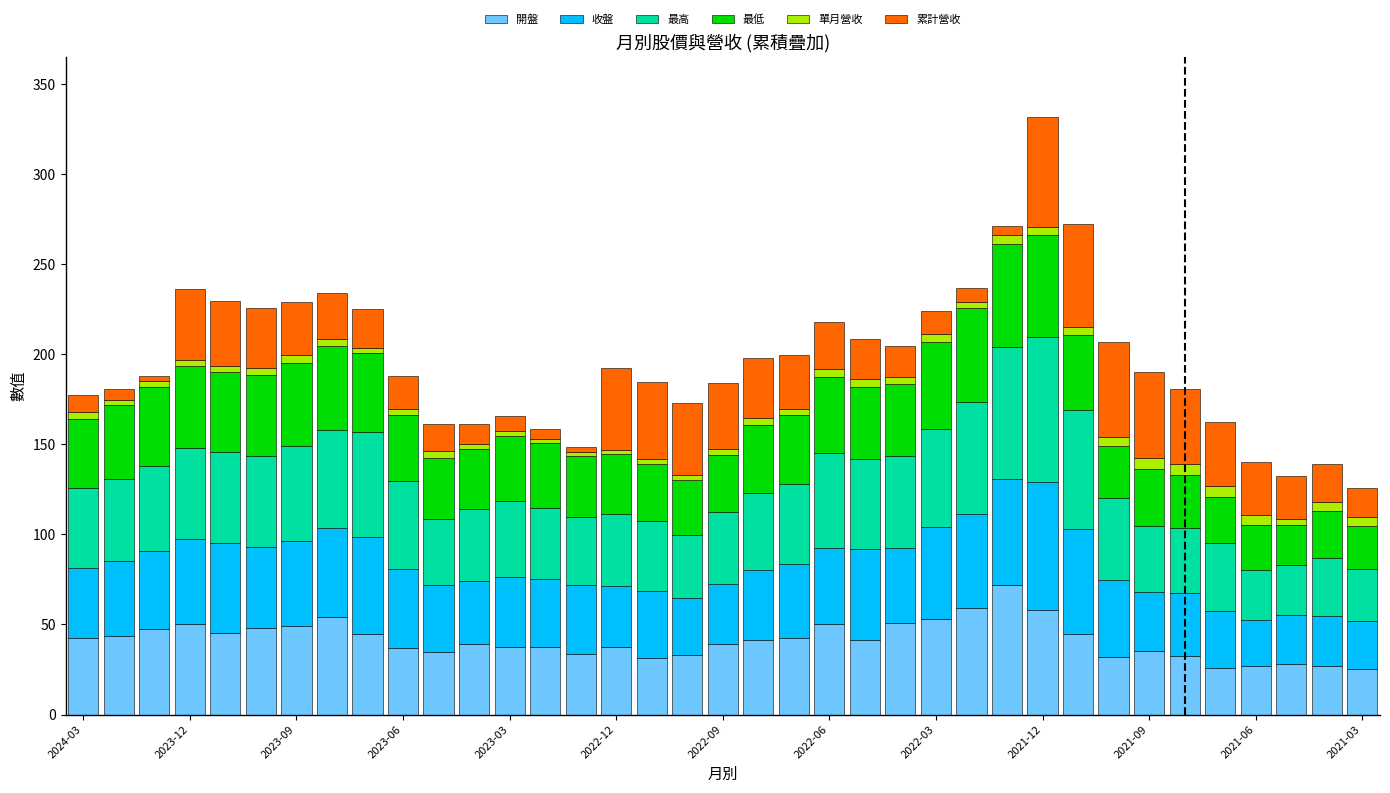

What is the highest value of the 開盤 series?

72.2